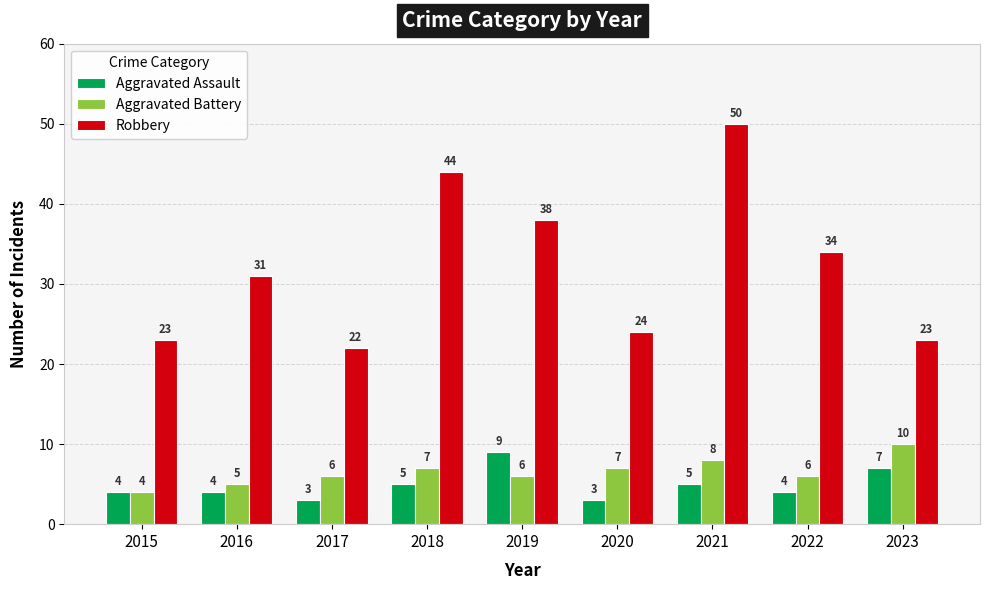

Count the number of categories in the chart.

9